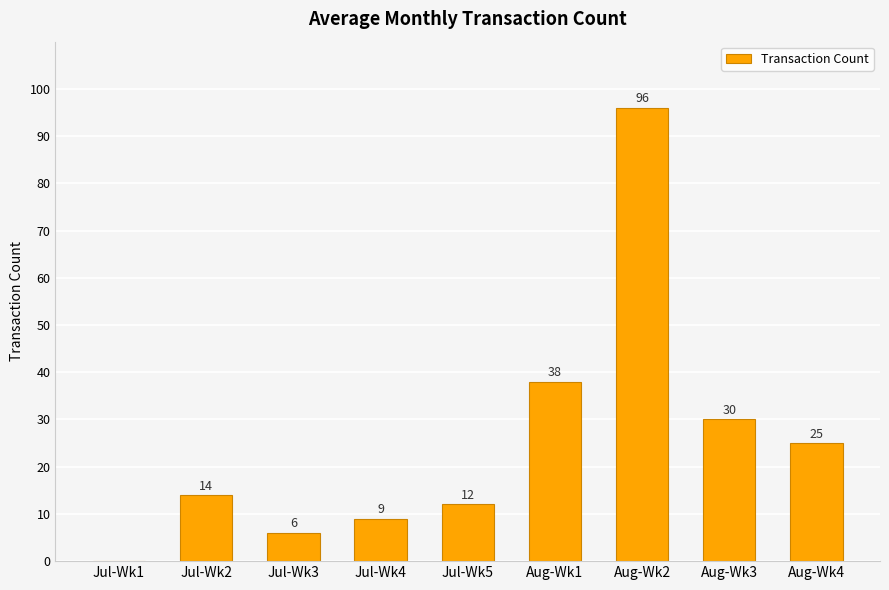

What is the sum of all values?

230